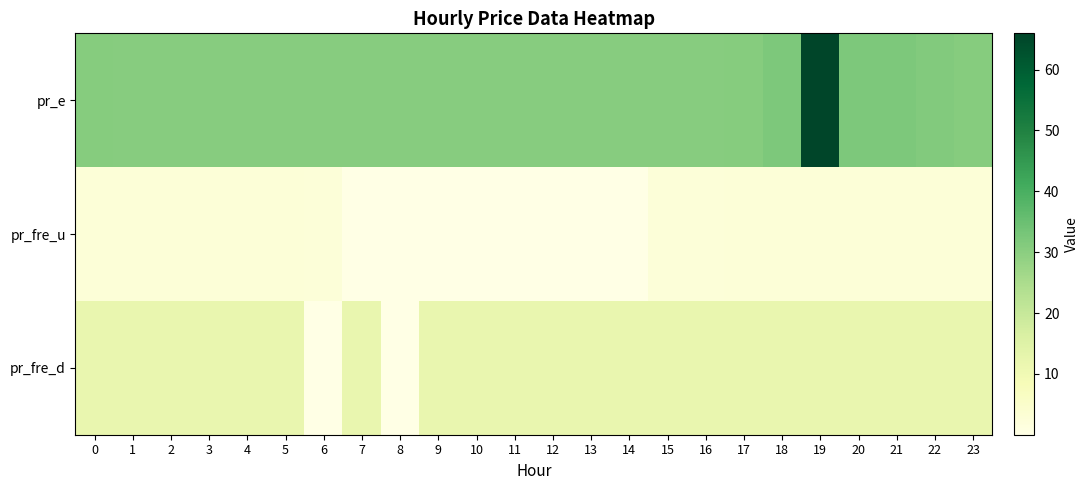

Which has a higher value, 14 or 16?

14